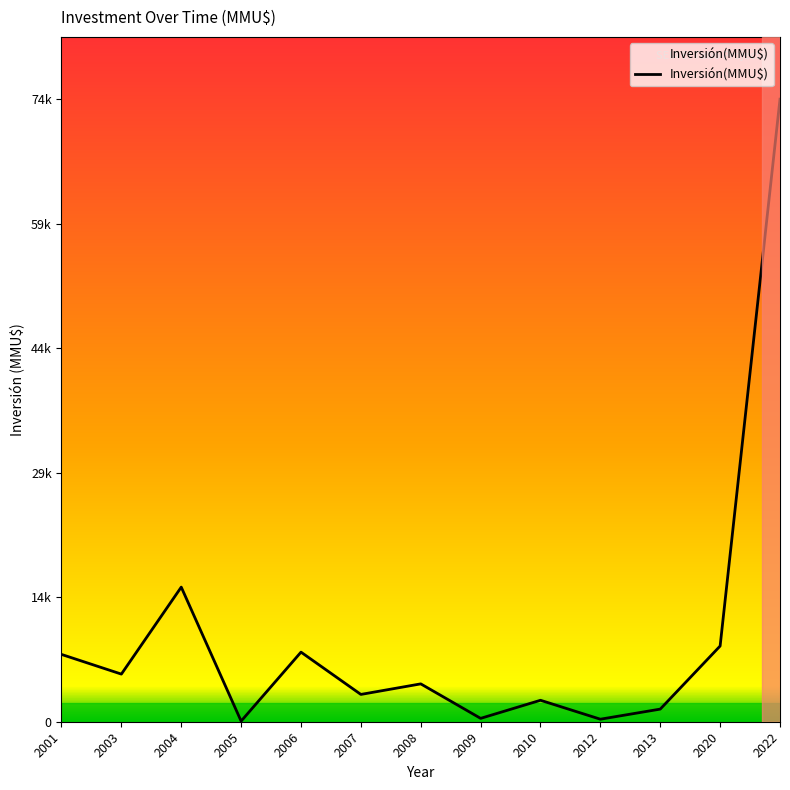

How many interior local peaks (higher than both neighbors) does the data have?

4